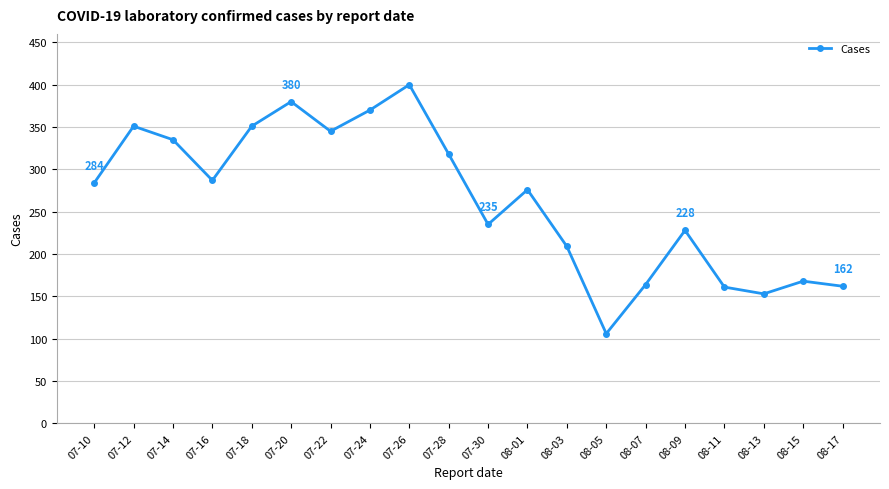

How many interior local valleys (lower than both neighbors) does the data have?

5